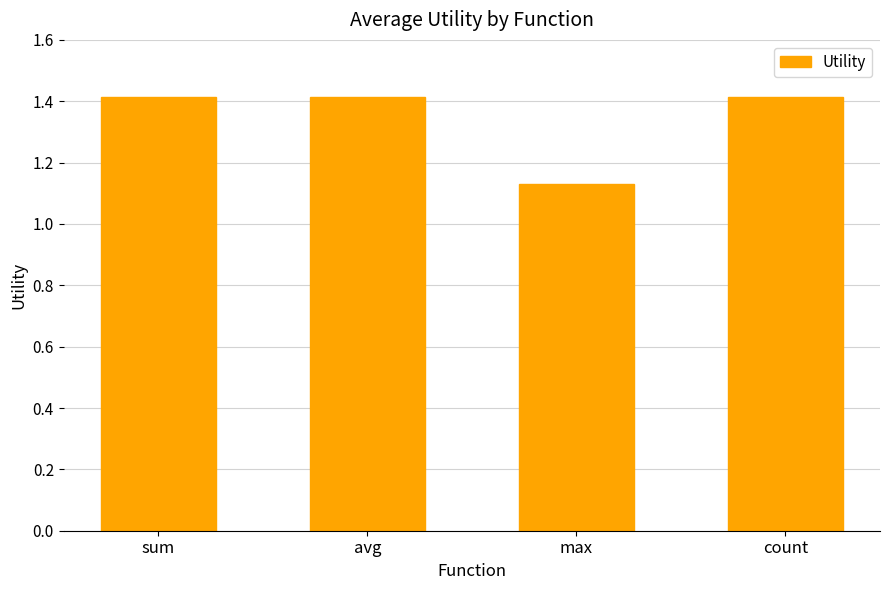

What is the difference between the maximum and minimum values?

0.3